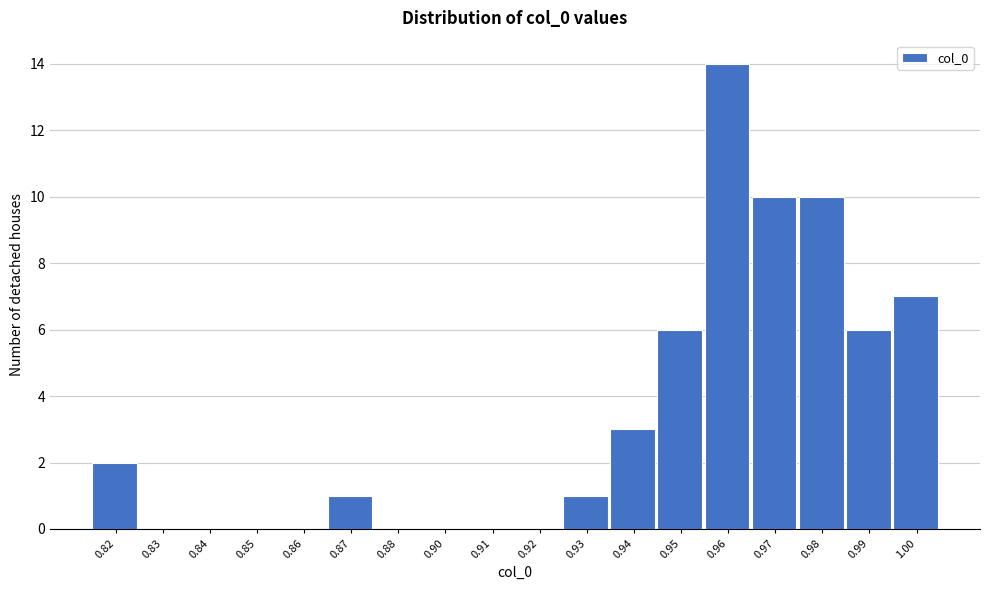

Reading left to right, list all the values displayed in this chart.

0.82=2	0.83=0	0.84=0	0.85=0	0.86=0	0.87=1	0.88=0	0.90=0	0.91=0	0.92=0	0.93=1	0.94=3	0.95=6	0.96=14	0.97=10	0.98=10	0.99=6	1.00=7